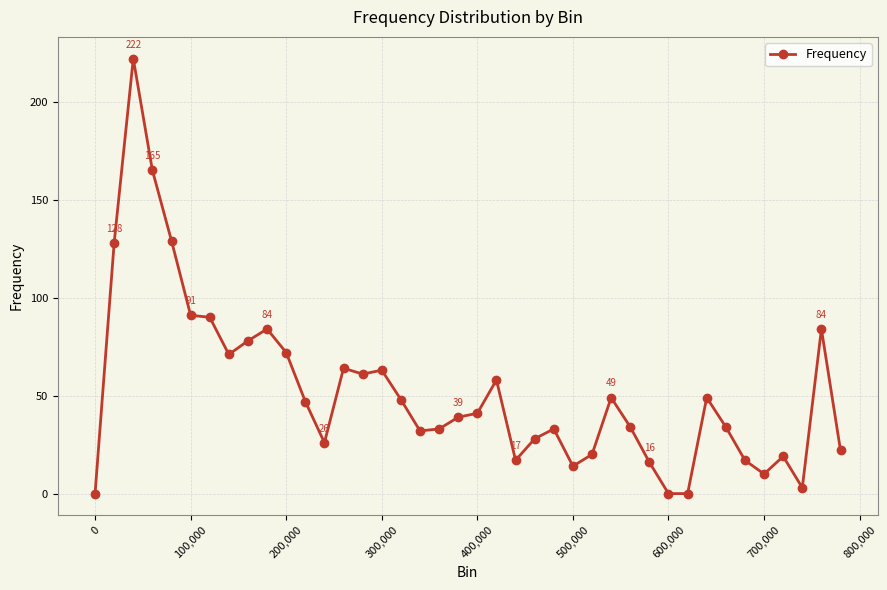

True or false: the data has more than 0 interior local peaks.

True